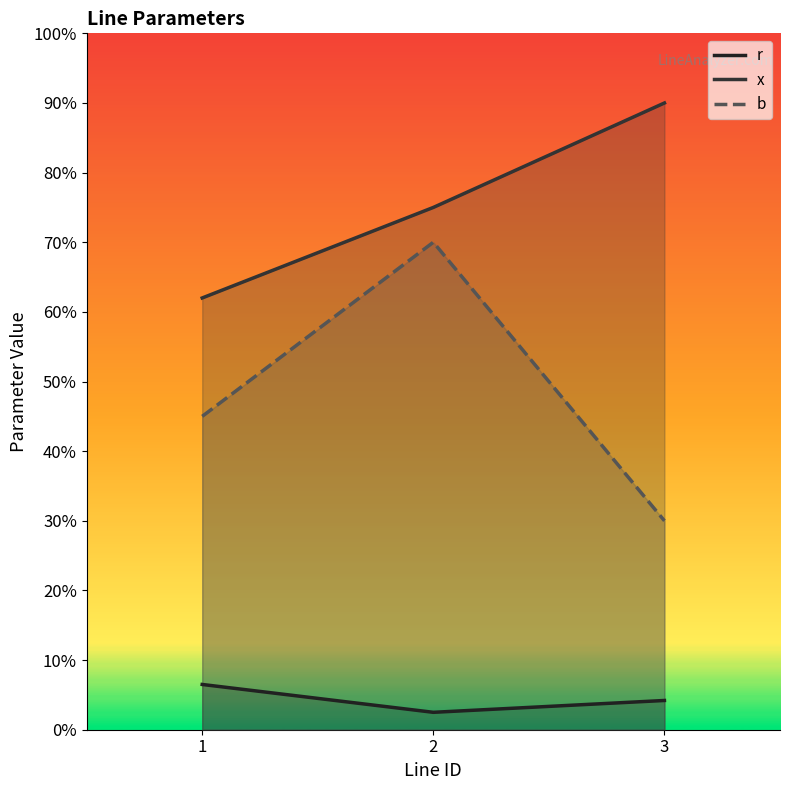

Which series has the largest total across all categories?

x